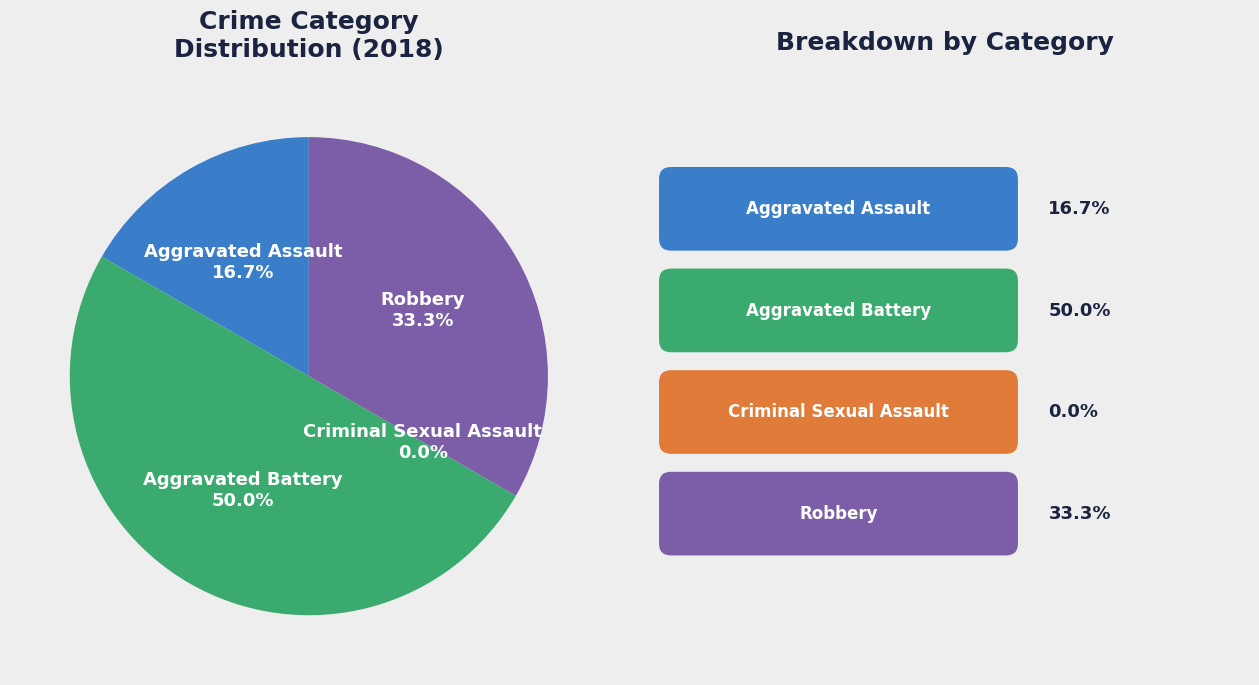

What is the largest slice in the pie chart?

Aggravated Battery